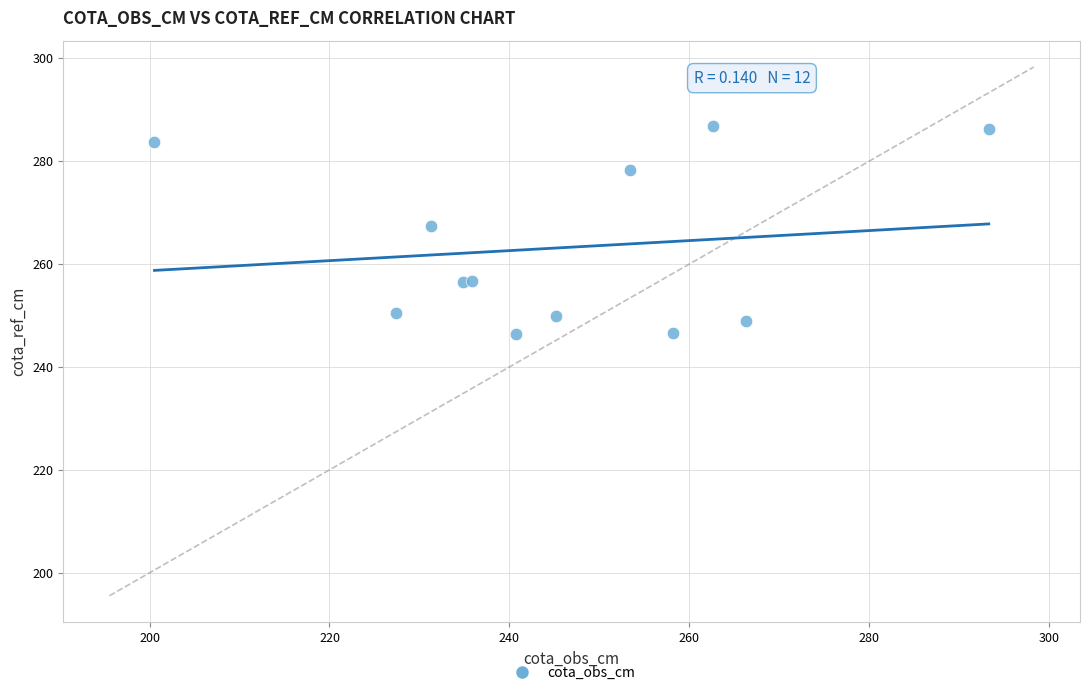

What Y value in the scatter plot is closest to 266?

267.4